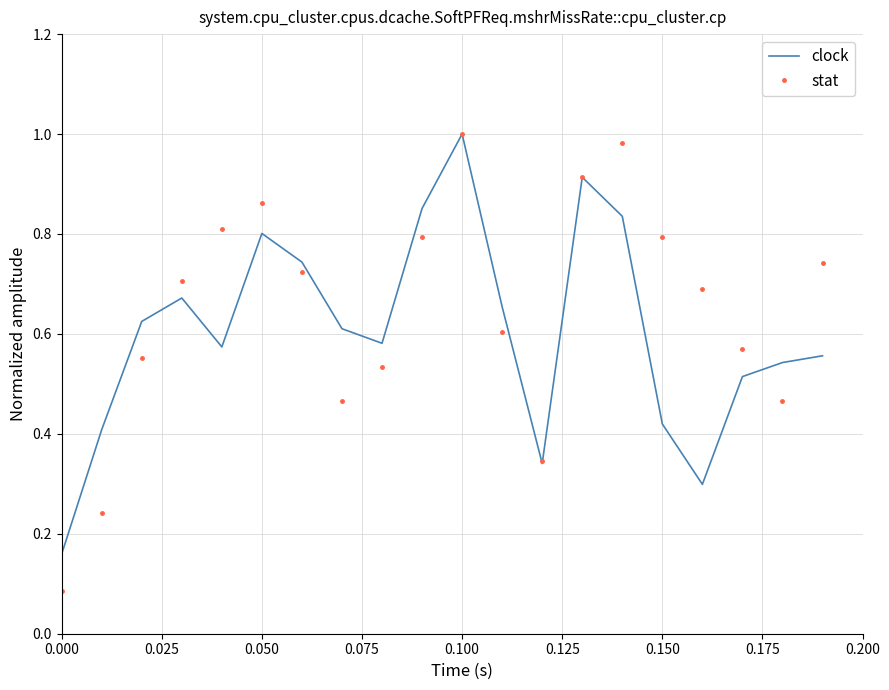

Which series has the widest spread of values?

stat